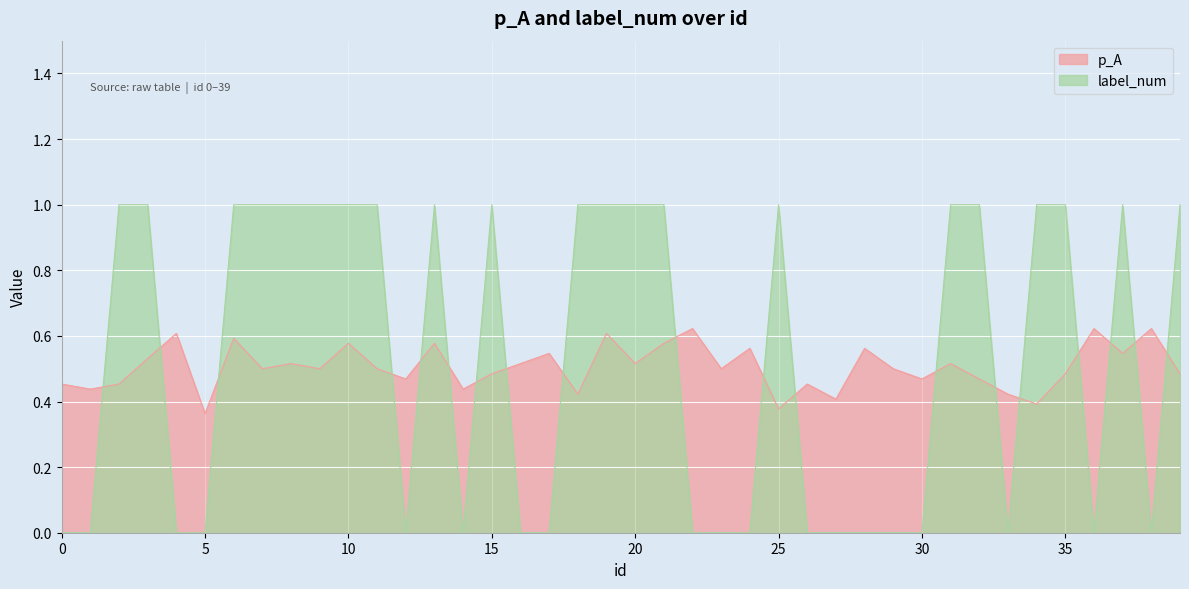

At which category is the sum across all series the highest?

19